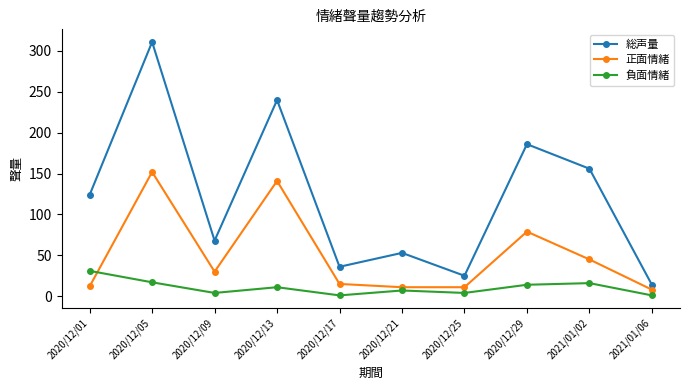

Which series has the widest spread of values?

総声量